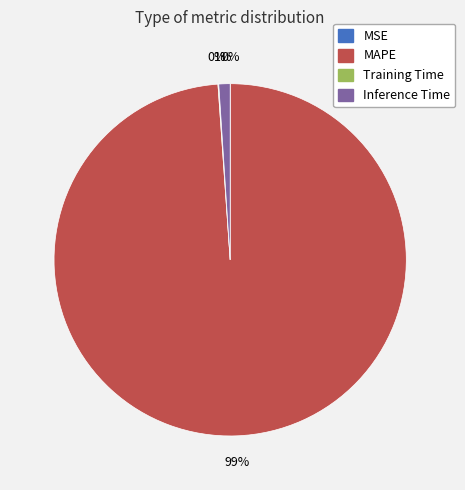

Is it true that Inference Time is 1% of the pie?

True